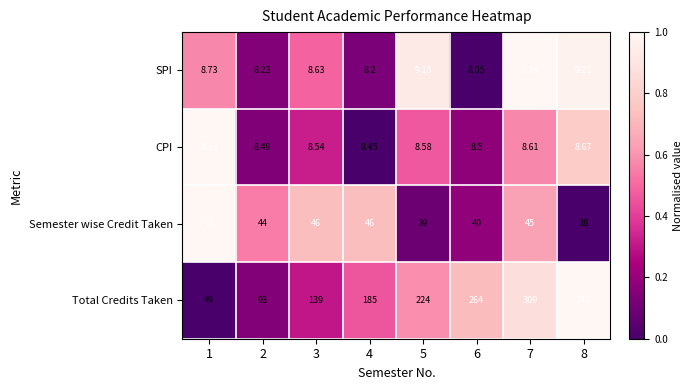

How many values in the Semester wise Credit Taken series are below 45?

4